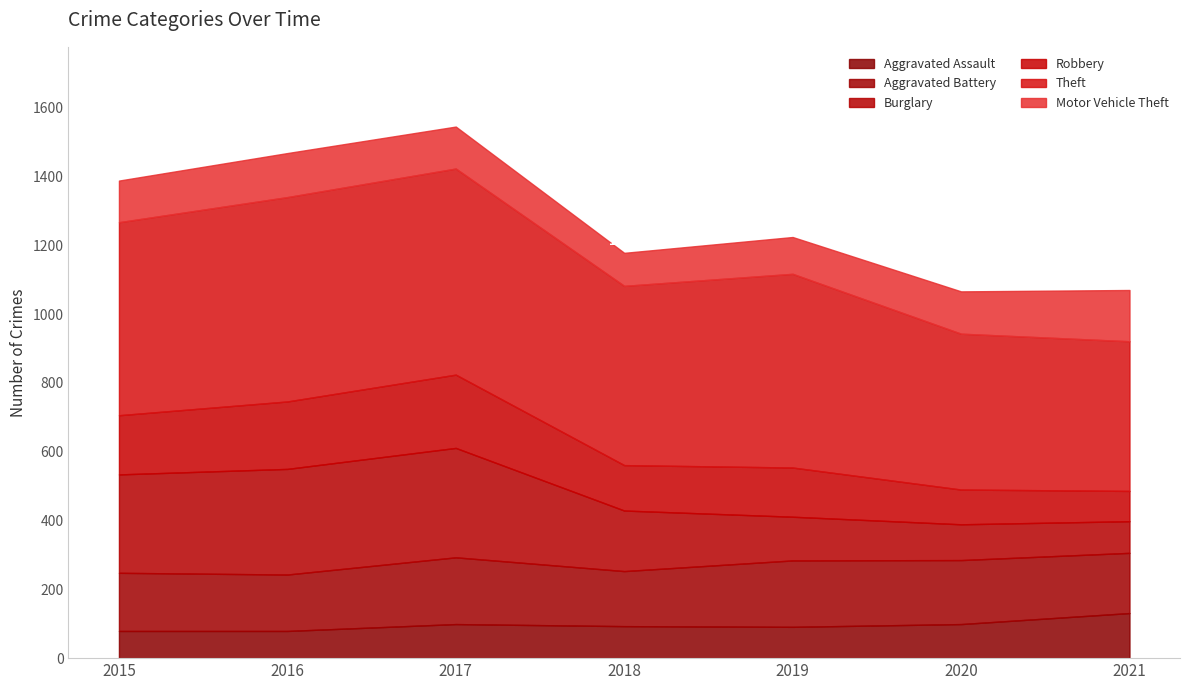

Reading right to left, what are all the values shown in this chart?

Aggravated Assault: 2021=131	2020=99	2019=91	2018=93	2017=99	2016=79	2015=79
Aggravated Battery: 2021=175	2020=186	2019=193	2018=160	2017=194	2016=164	2015=169
Burglary: 2021=92	2020=104	2019=127	2018=176	2017=318	2016=307	2015=286
Robbery: 2021=88	2020=101	2019=143	2018=132	2017=213	2016=196	2015=172
Theft: 2021=435	2020=453	2019=563	2018=521	2017=599	2016=594	2015=561
Motor Vehicle Theft: 2021=149	2020=123	2019=107	2018=96	2017=122	2016=128	2015=121